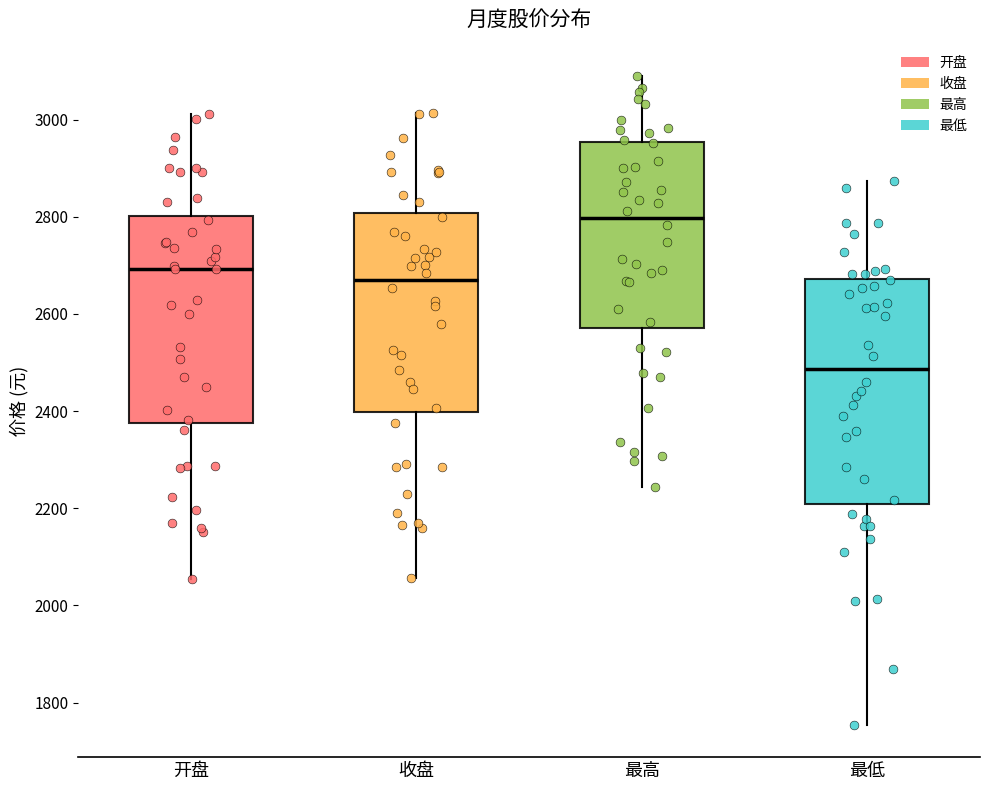

Which box has the highest median line?

最高